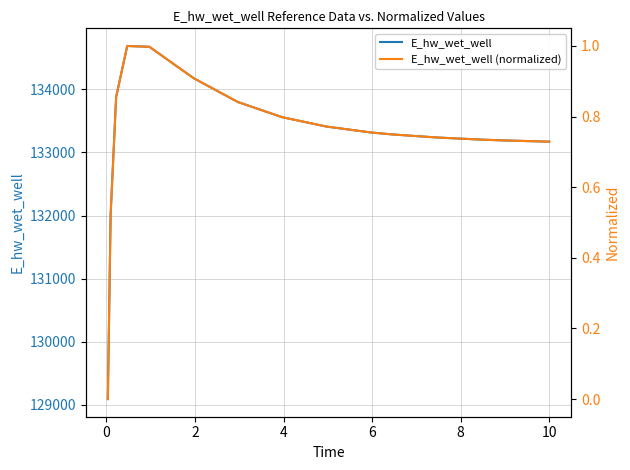

True or false: E_hw_wet_well and E_hw_wet_well (normalized) intersect in this chart.

False